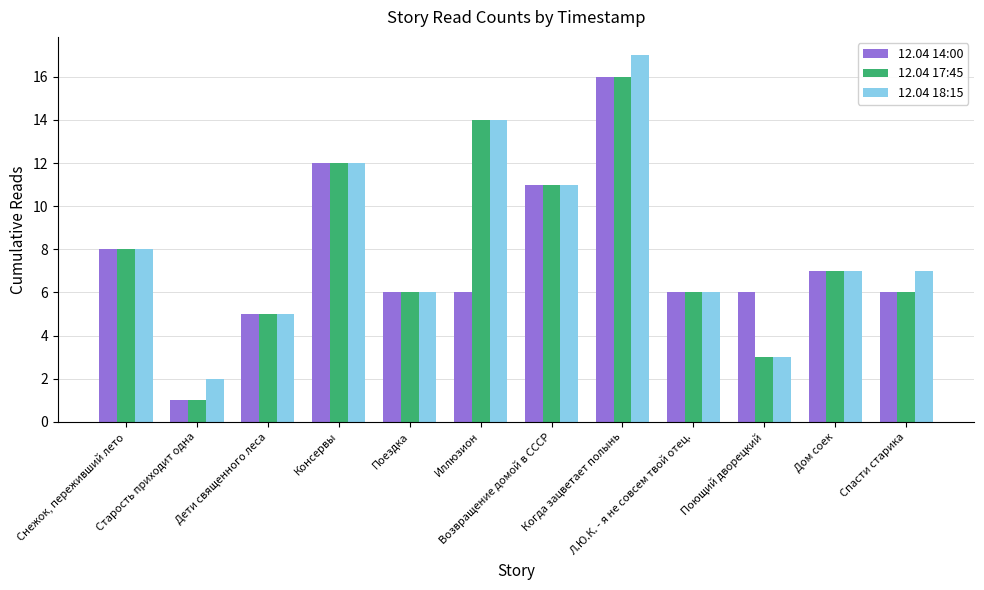

What is the sum of the 12.04 18:15 values at Поющий дворецкий and Дом соек?

10